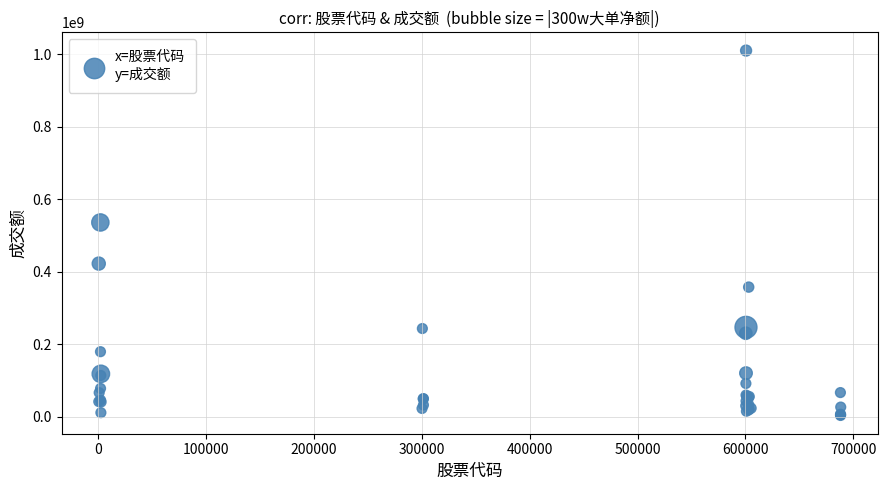

What Y value in the scatter plot is closest to 506375953?

535529840